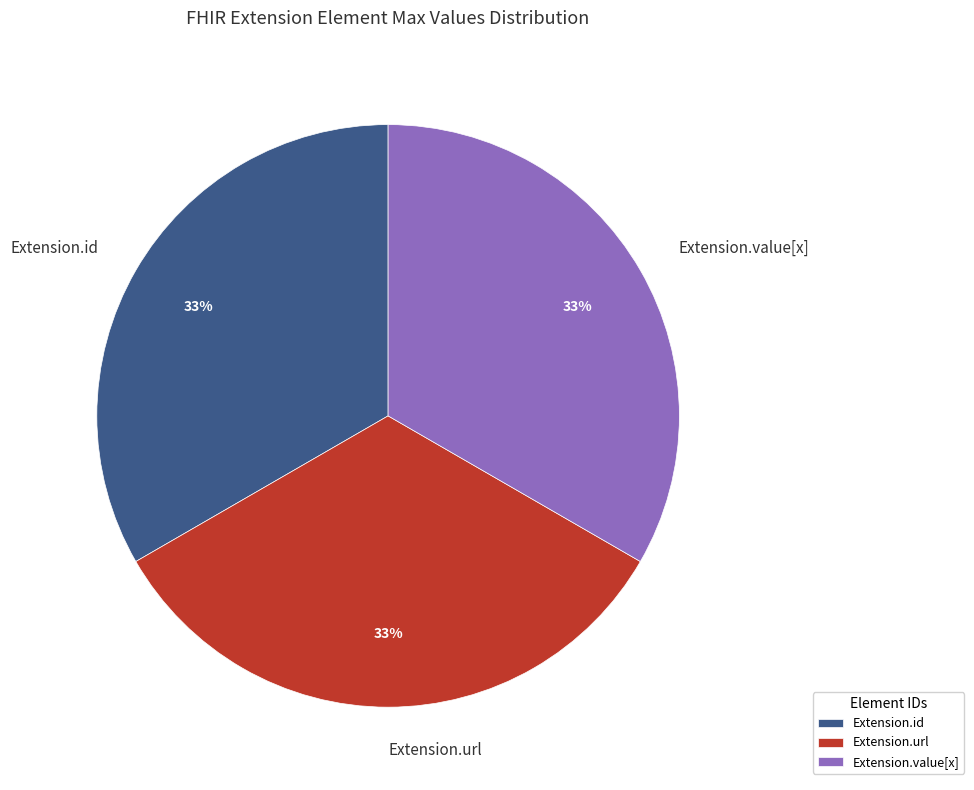

Count the number of slices in the pie.

3